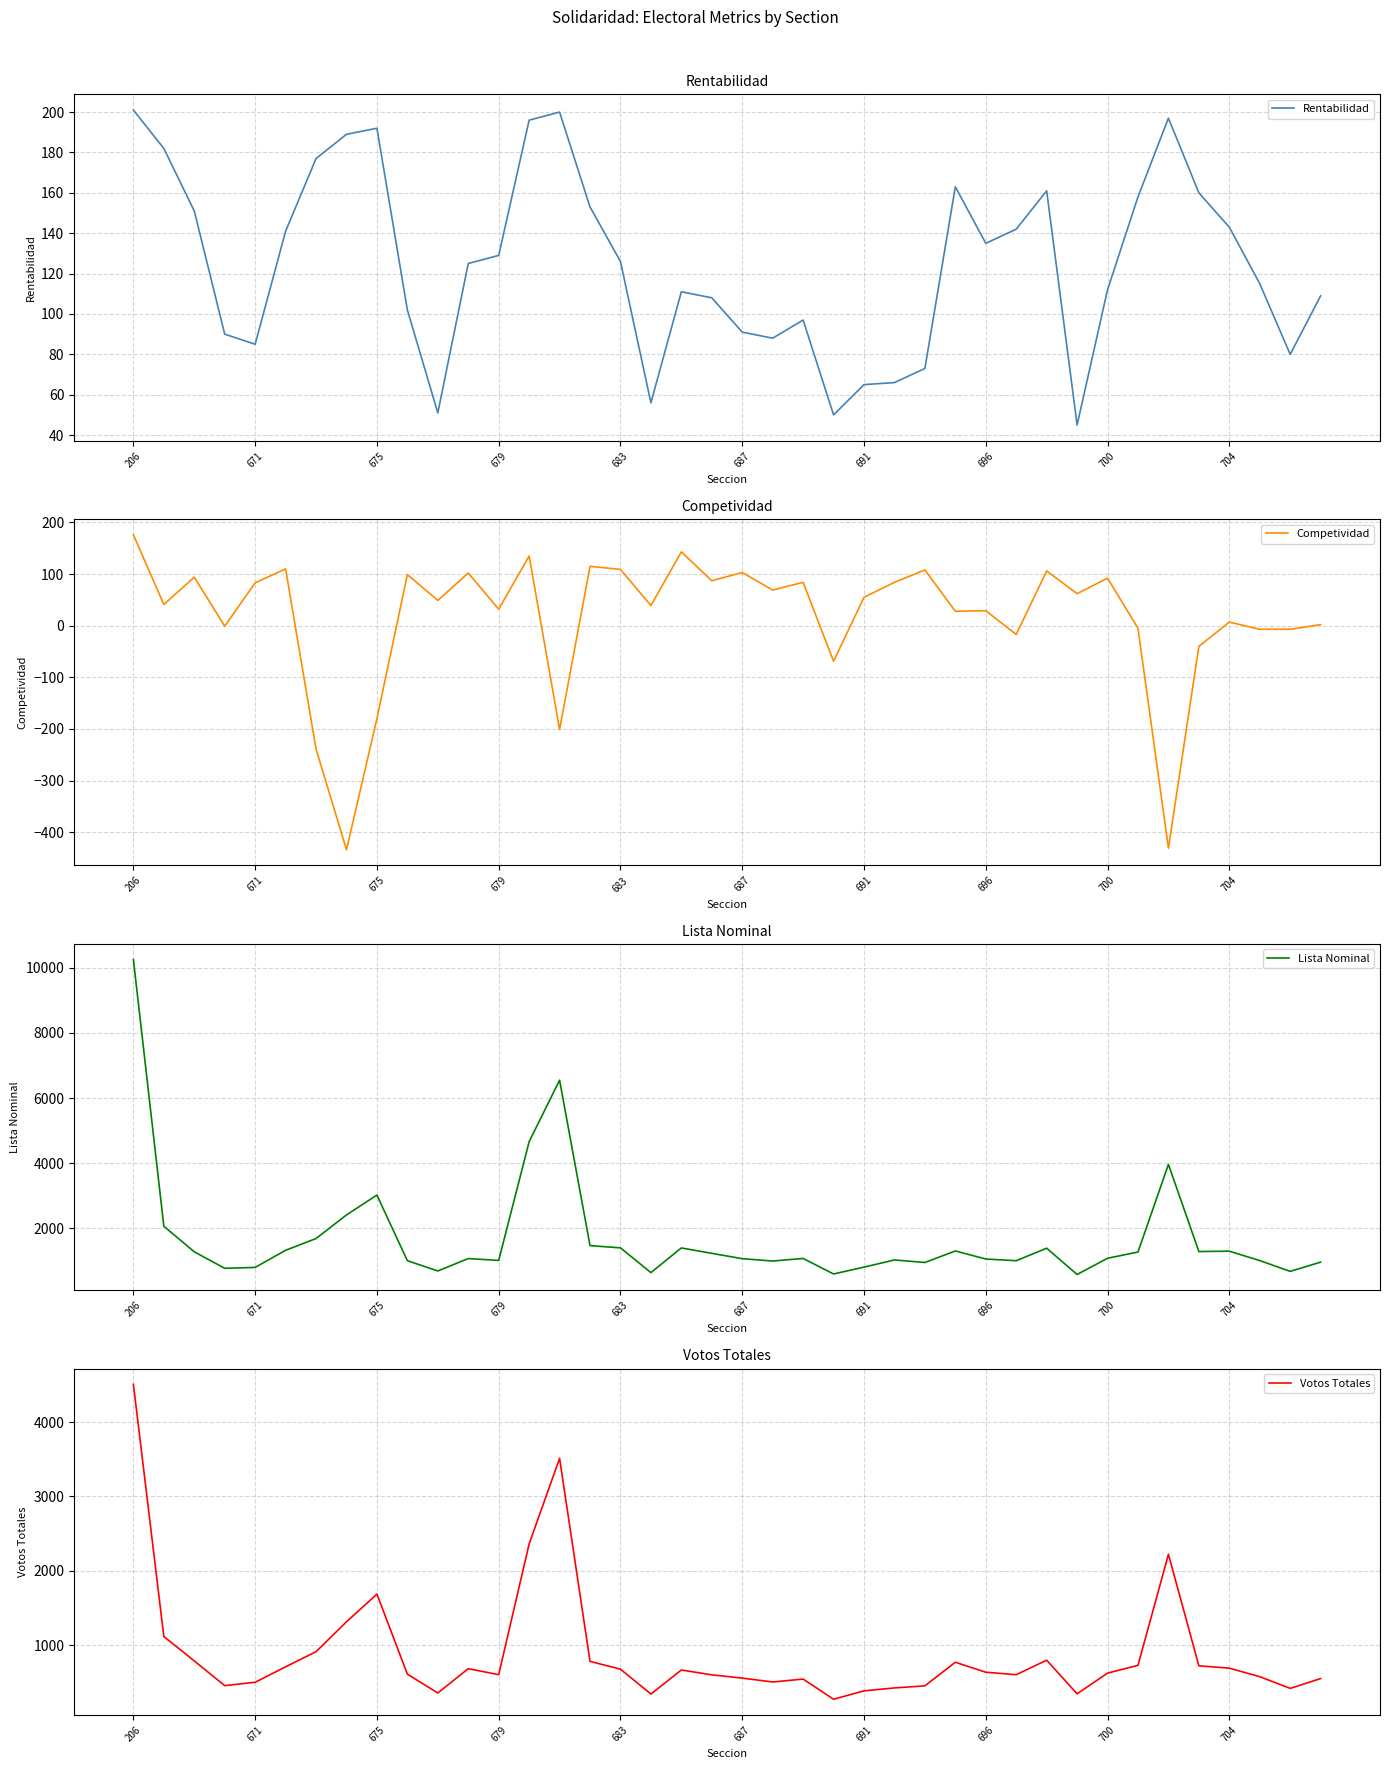

How many data points in Votos Totales are above 637?

19